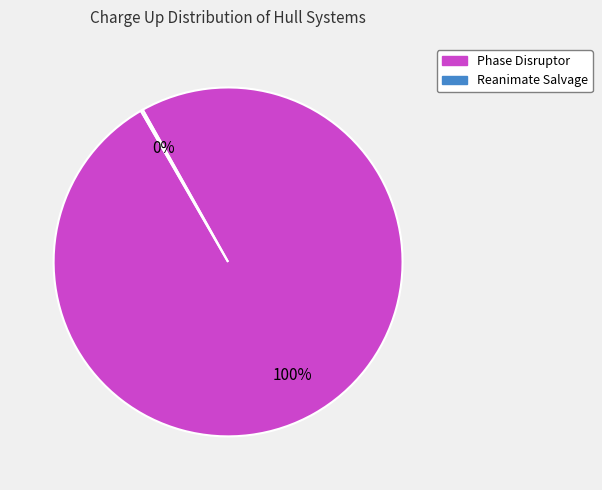

Which category accounts for the majority?

Phase Disruptor